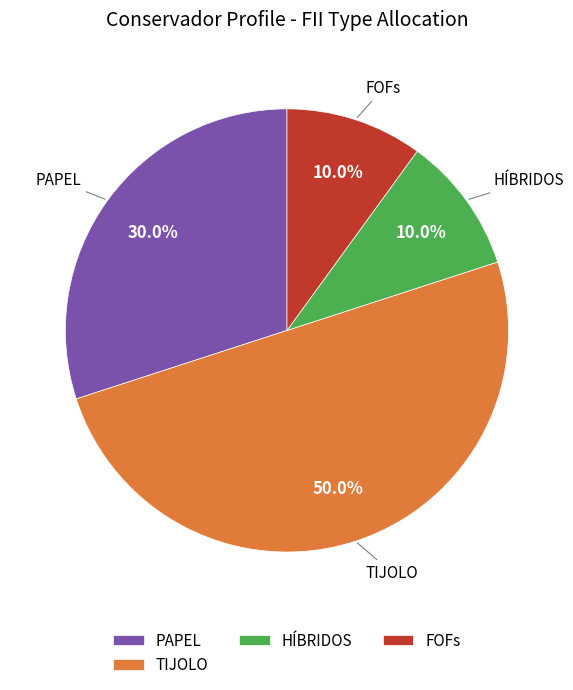

Is PAPEL the majority of the pie?

No